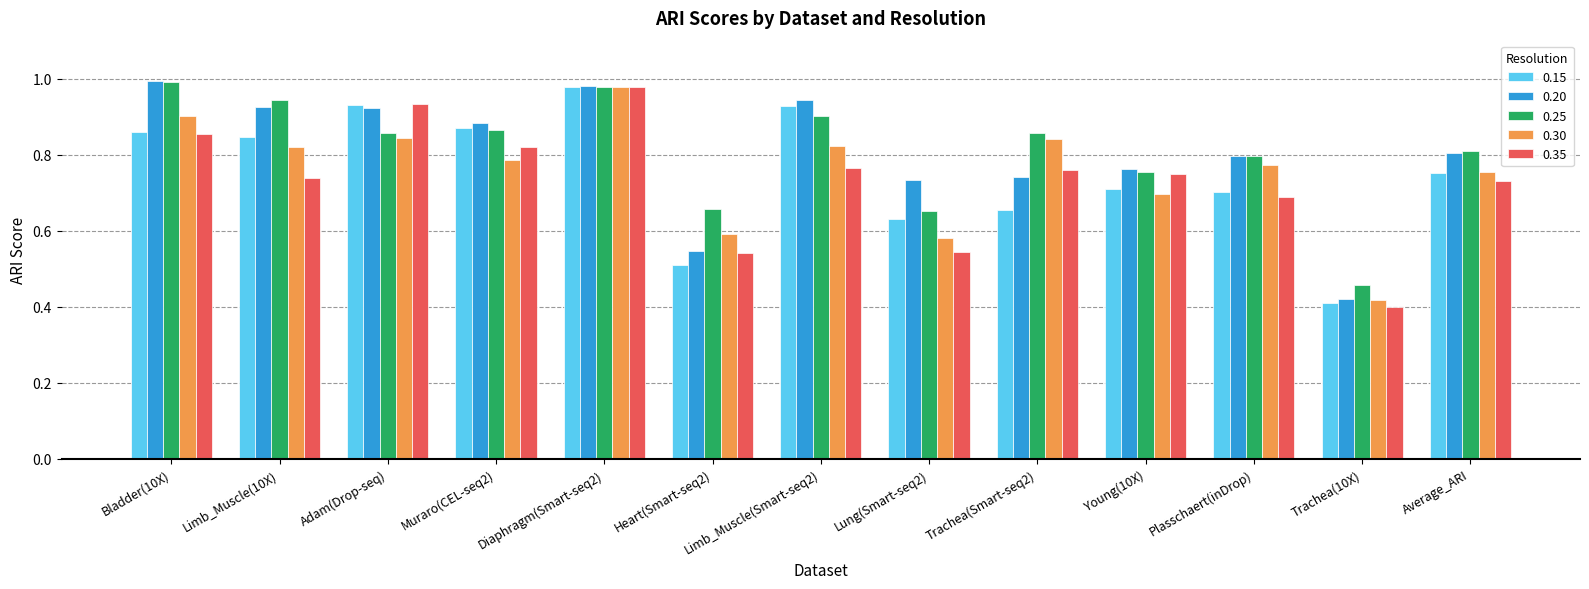

Which category has the lowest value in the 0.20 series?

Trachea(10X)